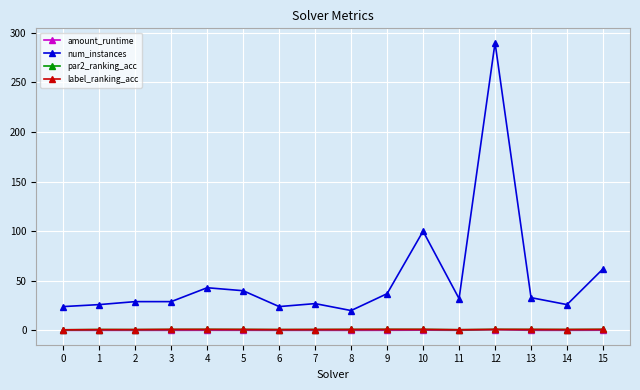

True or false: label_ranking_acc has more than 0 interior local peaks.

True